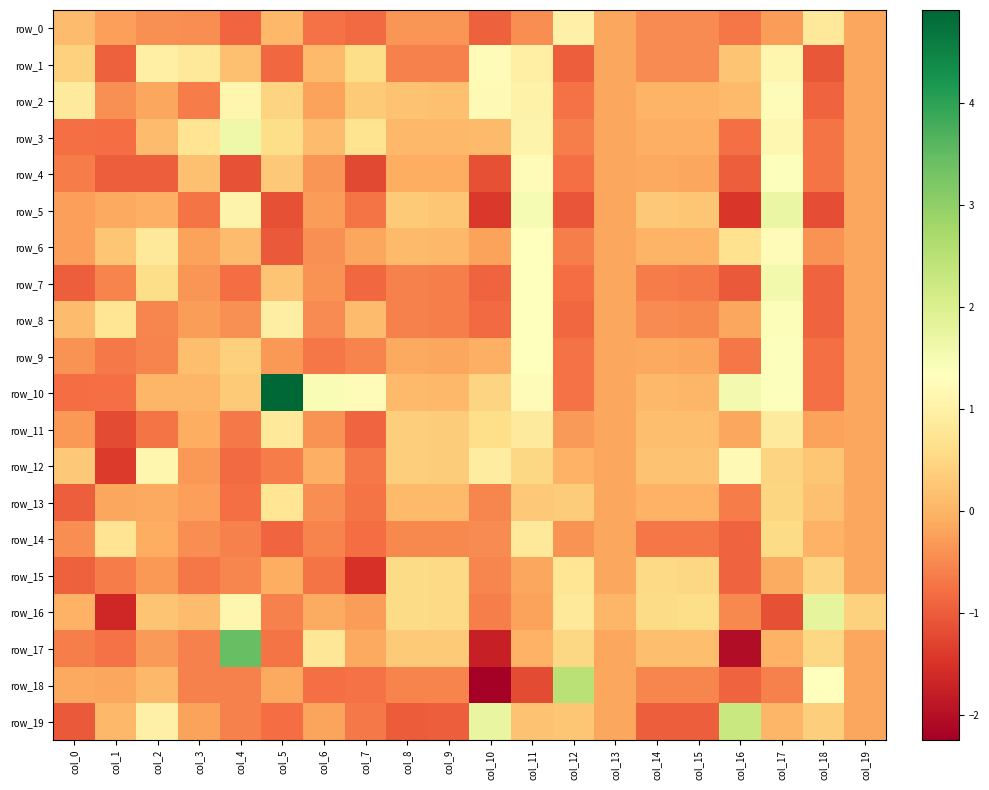

Reading left to right, extract all data points from this chart.

row_0: 0.1	-0.2	-0.4	-0.4	-0.9	0.1	-0.8	-0.8	-0.4	-0.4	-0.9	-0.4	1.0	-0.2	-0.5	-0.5	-0.7	-0.3	0.8	-0.2
row_1: 0.4	-0.9	1.0	0.8	0.2	-0.9	0.1	0.6	-0.6	-0.6	1.3	1.0	-1.0	-0.2	-0.5	-0.5	0.2	1.1	-1.0	-0.2
row_2: 0.9	-0.4	-0.2	-0.6	1.1	0.5	-0.2	0.3	0.2	0.2	1.2	1.0	-0.8	-0.2	0.0	0.0	0.1	1.3	-0.9	-0.2
row_3: -0.8	-0.8	0.1	0.7	1.6	0.6	0.1	0.7	0.1	0.1	0.1	1.1	-0.6	-0.2	-0.0	-0.1	-0.8	1.2	-0.7	-0.2
row_4: -0.6	-1.0	-1.0	0.2	-1.1	0.3	-0.4	-1.2	-0.1	-0.1	-1.1	1.3	-0.8	-0.2	-0.1	-0.2	-1.0	1.4	-0.7	-0.2
row_5: -0.2	-0.1	-0.0	-0.7	1.1	-1.1	-0.3	-0.7	0.3	0.3	-1.4	1.5	-1.1	-0.2	0.3	0.3	-1.4	1.7	-1.2	-0.2
row_6: -0.3	0.3	0.8	-0.2	0.1	-1.0	-0.4	-0.2	0.1	0.1	-0.2	1.3	-0.6	-0.2	0.0	0.0	0.7	1.3	-0.4	-0.2
row_7: -1.0	-0.6	0.6	-0.4	-0.8	0.2	-0.4	-0.9	-0.6	-0.6	-0.9	1.4	-0.8	-0.2	-0.6	-0.7	-1.0	1.6	-0.9	-0.2
row_8: 0.1	0.8	-0.5	-0.3	-0.4	0.9	-0.5	0.1	-0.6	-0.6	-0.8	1.3	-0.9	-0.2	-0.5	-0.5	-0.2	1.4	-0.9	-0.2
row_9: -0.4	-0.7	-0.5	0.1	0.4	-0.3	-0.7	-0.5	-0.1	-0.2	-0.1	1.3	-0.8	-0.2	-0.1	-0.2	-0.7	1.4	-0.8	-0.2
row_10: -0.8	-0.8	0.0	0.0	0.3	4.9	1.5	1.3	0.1	0.1	0.4	1.3	-0.8	-0.2	0.1	0.0	1.6	1.4	-0.8	-0.2
row_11: -0.3	-1.2	-0.7	-0.1	-0.7	0.8	-0.4	-0.9	0.4	0.4	0.6	0.9	-0.3	-0.2	0.1	0.1	-0.2	0.9	-0.2	-0.2
row_12: 0.3	-1.4	1.1	-0.3	-0.8	-0.6	-0.0	-0.7	0.4	0.4	0.9	0.5	-0.0	-0.2	0.2	0.2	1.2	0.5	0.2	-0.2
row_13: -1.0	-0.1	-0.1	-0.2	-0.8	0.8	-0.4	-0.7	0.1	0.1	-0.5	0.3	0.3	-0.2	-0.0	-0.0	-0.6	0.5	0.2	-0.2
row_14: -0.4	0.7	-0.1	-0.4	-0.6	-0.9	-0.5	-0.8	-0.5	-0.5	-0.5	0.8	-0.4	-0.2	-0.7	-0.7	-0.9	0.6	-0.0	-0.2
row_15: -0.9	-0.7	-0.3	-0.7	-0.5	-0.1	-0.7	-1.5	0.6	0.5	-0.5	-0.2	0.8	-0.2	0.5	0.5	-0.9	-0.1	0.4	-0.2
row_16: -0.0	-1.6	0.2	0.1	1.1	-0.6	-0.1	-0.3	0.6	0.5	-0.6	-0.2	0.8	0.0	0.6	0.6	-0.5	-1.1	1.8	0.4
row_17: -0.6	-0.7	-0.3	-0.6	3.5	-0.7	0.8	-0.1	0.3	0.3	-1.8	-0.0	0.5	-0.2	0.1	0.1	-2.0	-0.0	0.5	-0.2
row_18: -0.1	-0.2	0.1	-0.6	-0.6	-0.1	-0.8	-0.8	-0.5	-0.5	-2.2	-1.2	2.5	-0.2	-0.5	-0.5	-0.9	-0.6	1.3	-0.2
row_19: -1.0	0.1	1.0	-0.2	-0.6	-0.8	-0.2	-0.7	-1.0	-1.0	1.7	0.2	0.3	-0.2	-1.0	-1.0	2.3	0.0	0.4	-0.2